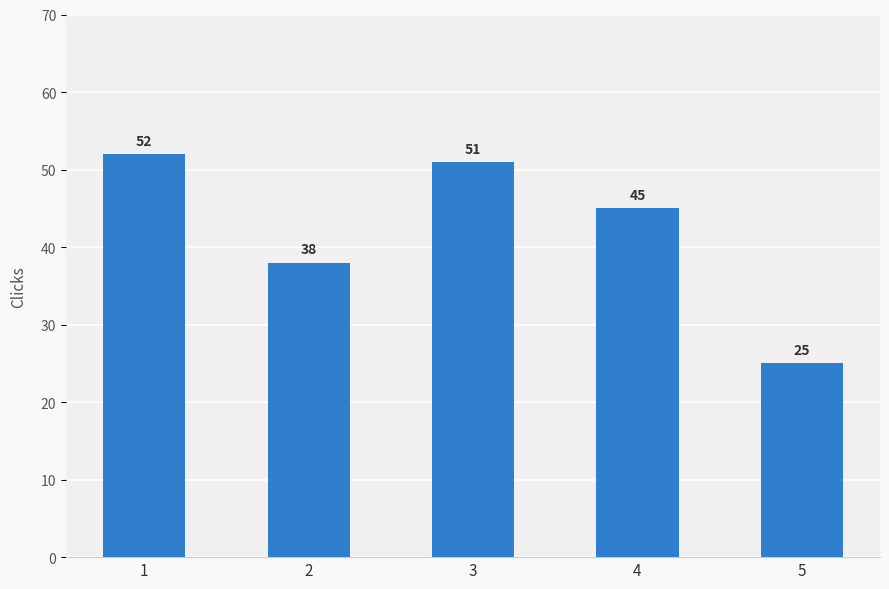

Approximately how many times larger is the value at 1 compared to 3?

1.0